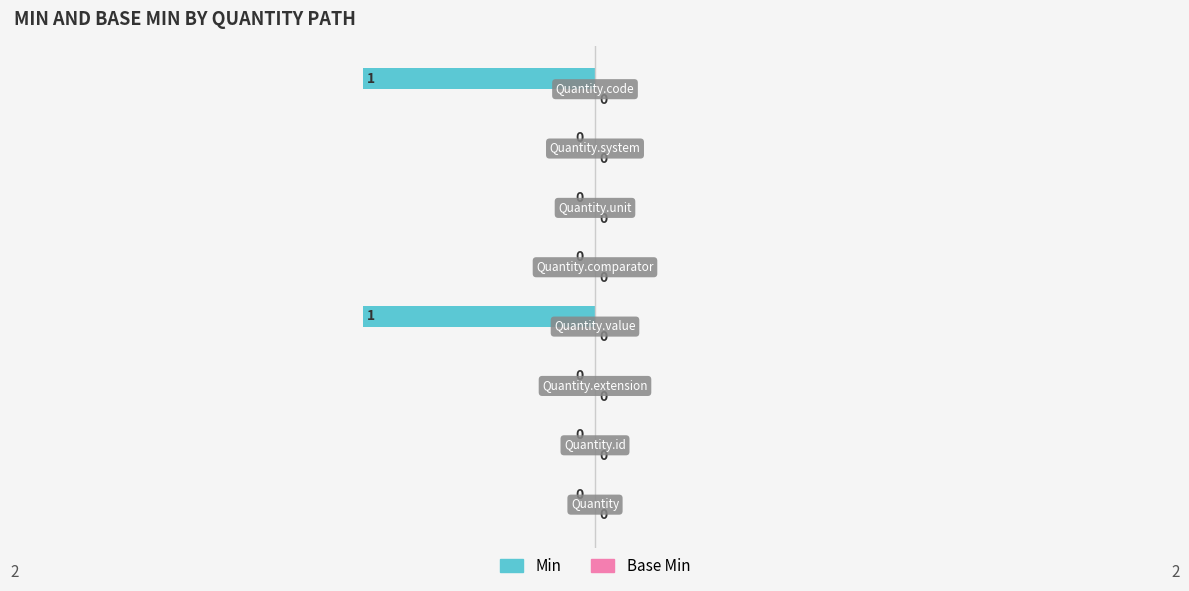

Are the bars horizontal?

Yes